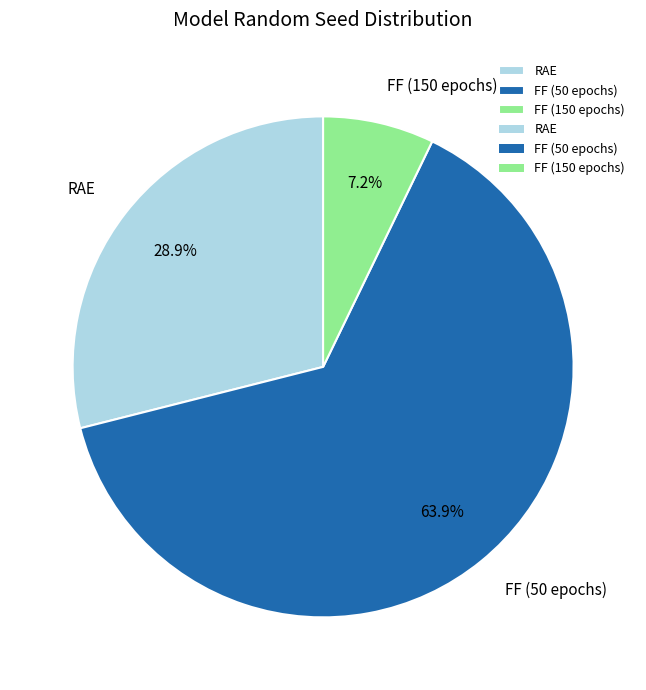

Rank the categories by value from lowest to highest.

FF (150 epochs), RAE, FF (50 epochs)